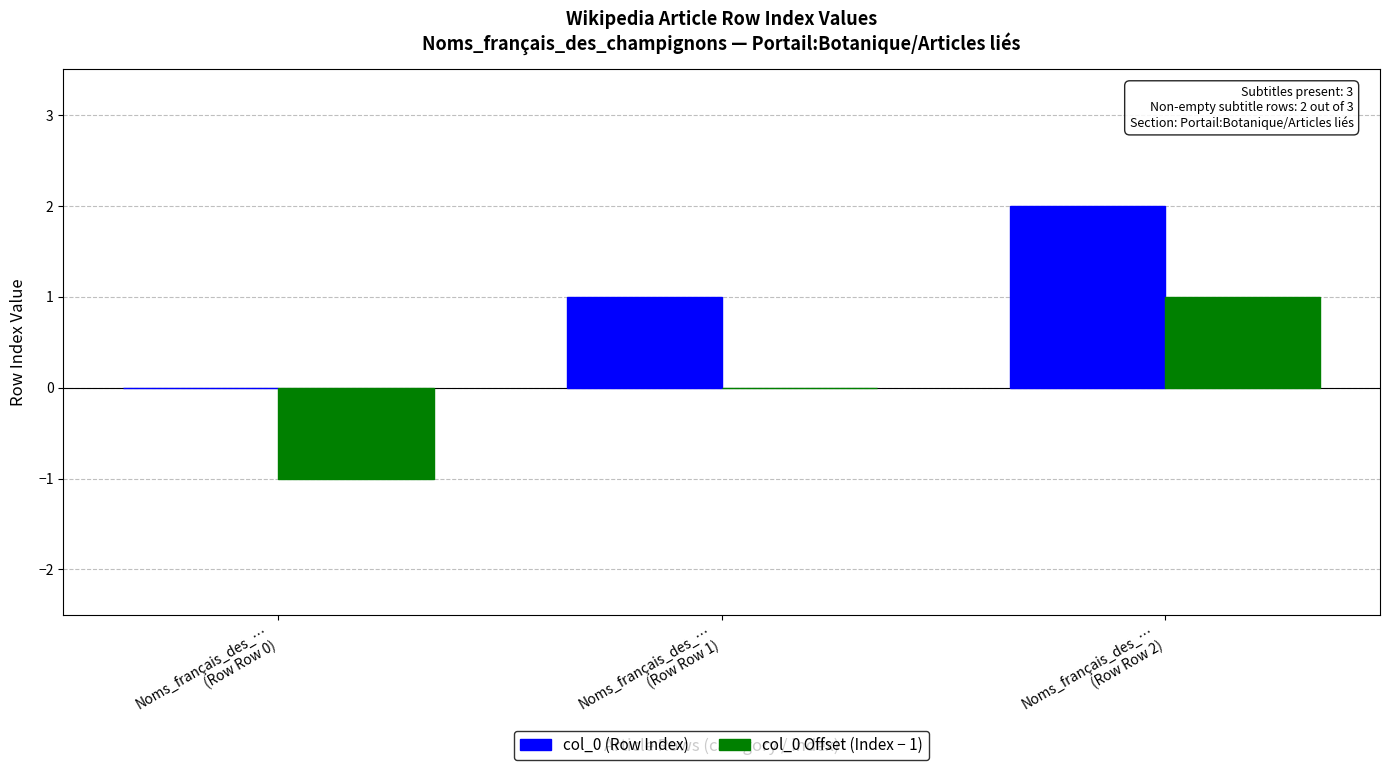

Which series has the largest total across all categories?

col_0 (Row Index)